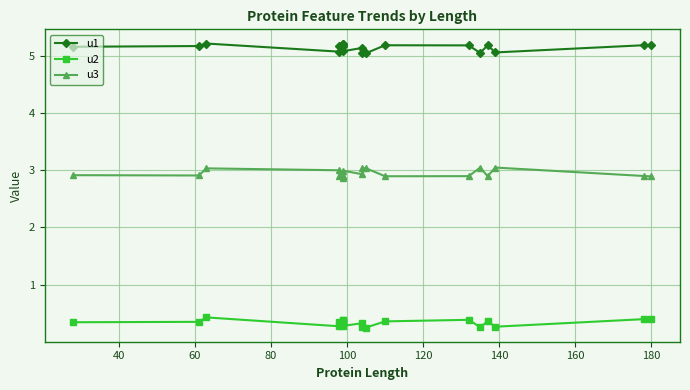

Is this an area chart (filled region under the line)?

No